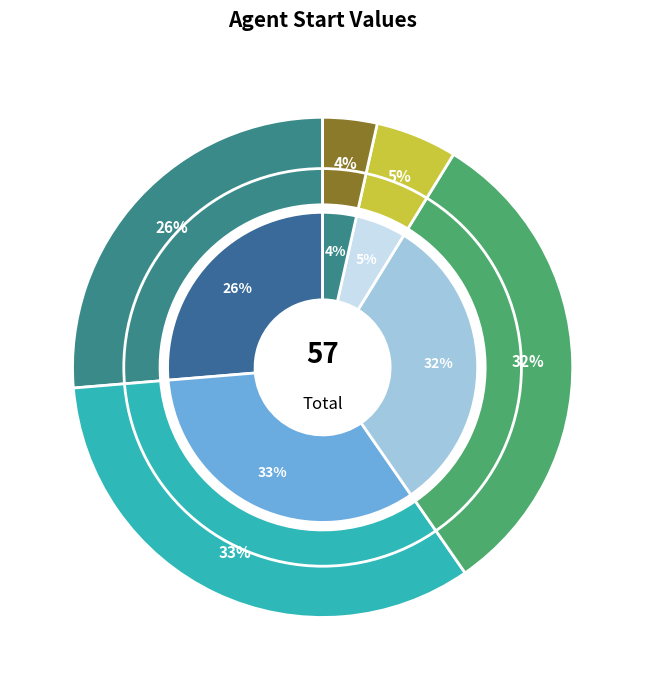

Which category has the smallest portion of the pie?

Agent 4